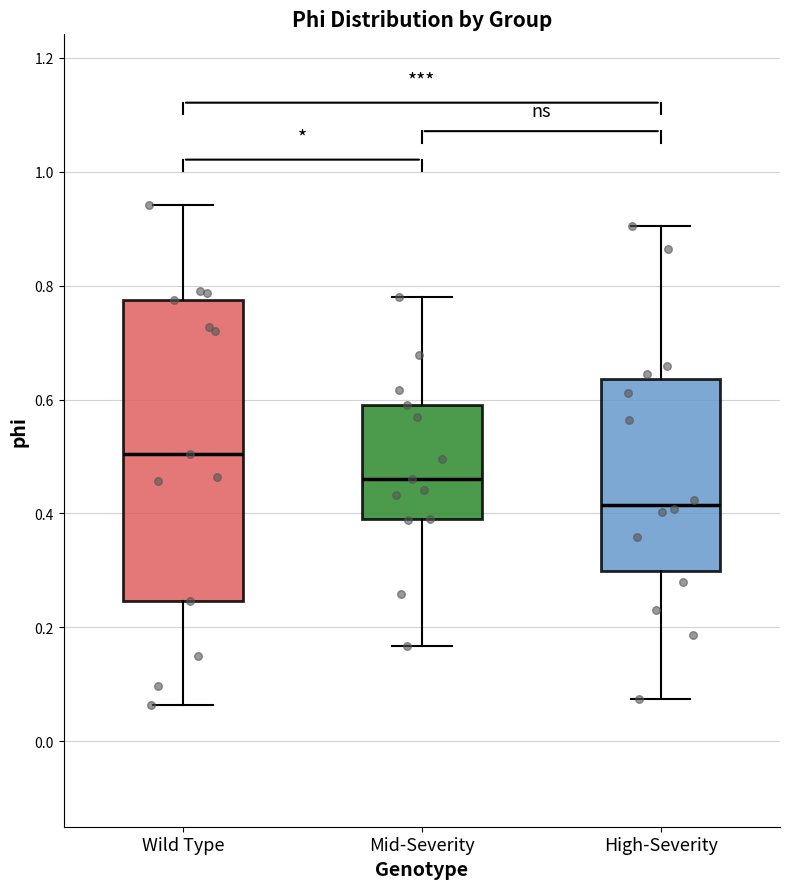

Comparing the boxes themselves (not the whiskers), which one is the tallest?

Wild Type